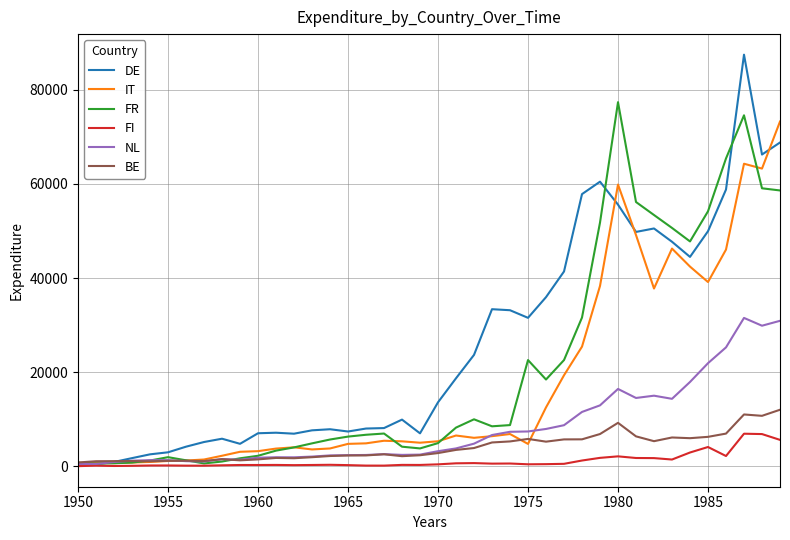

What is the greatest value displayed?

87412.7